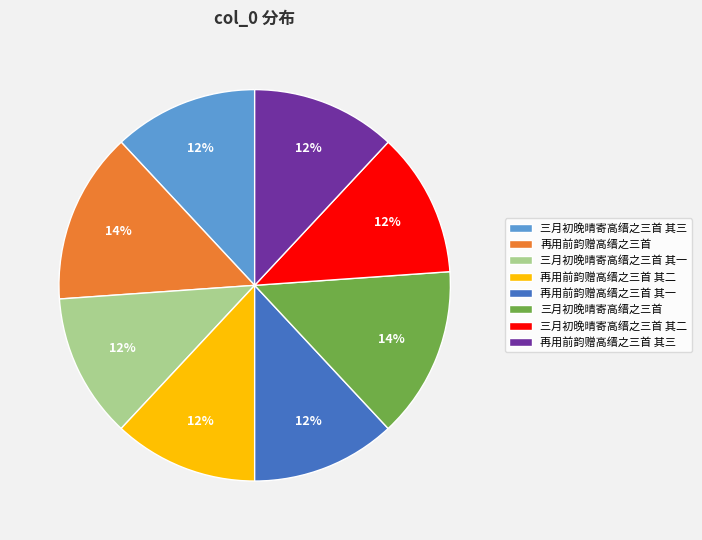

Does any single category account for the majority?

No